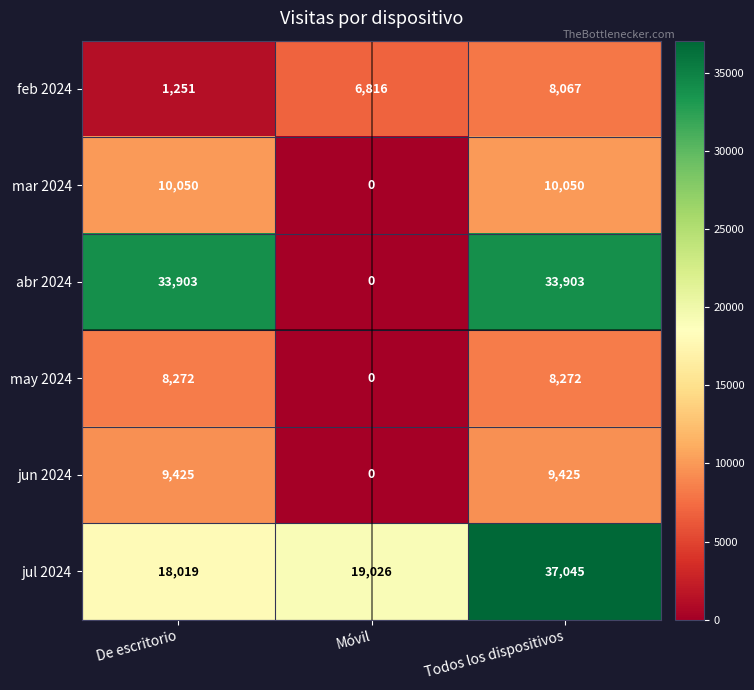

List the series in order of their peak value, highest first.

jul 2024, abr 2024, mar 2024, jun 2024, may 2024, feb 2024